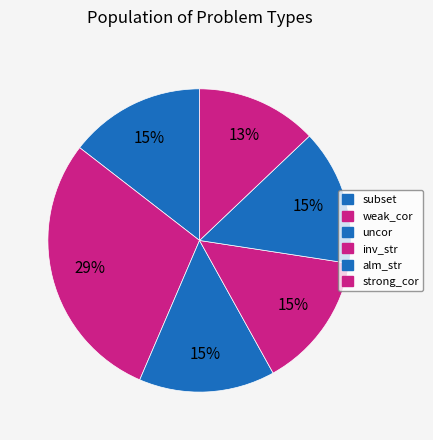

What is the largest slice in the pie chart?

weak_cor